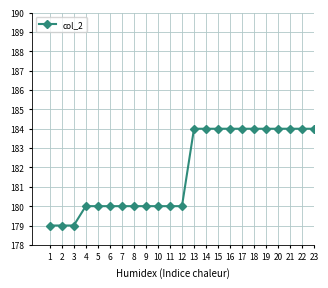

Does the chart have visible grid lines?

Yes